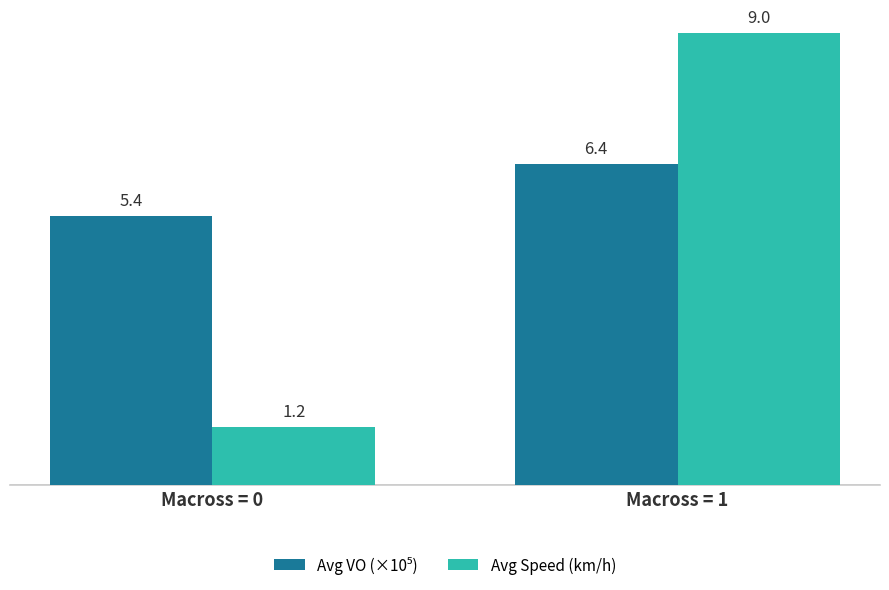

Which series has the widest spread of values?

Avg Speed (km/h)